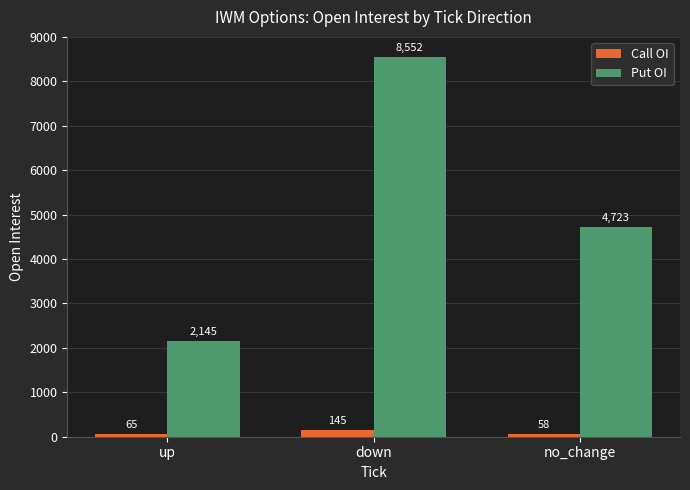

Rank the series by their average value, from lowest to highest.

Call OI, Put OI